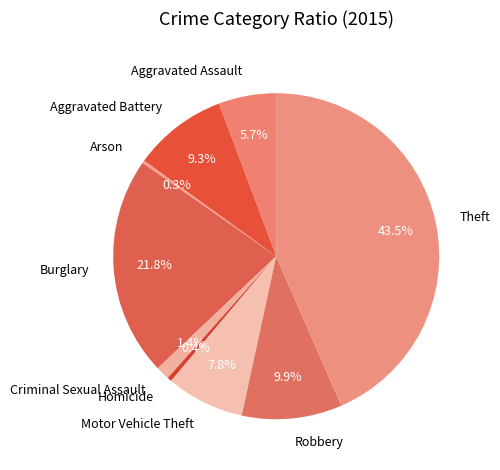

Is there any slice that represents more than half of the pie?

No